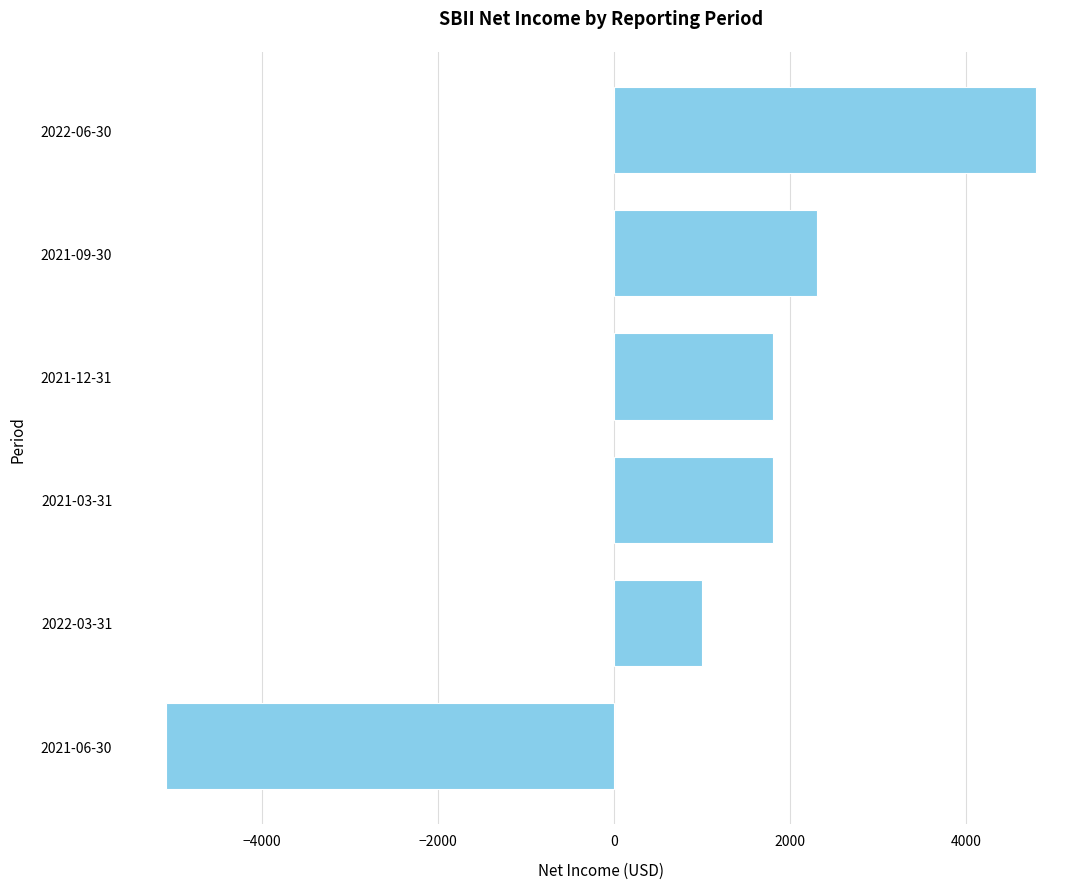

What is the value of the 4th bar from the top?

1800